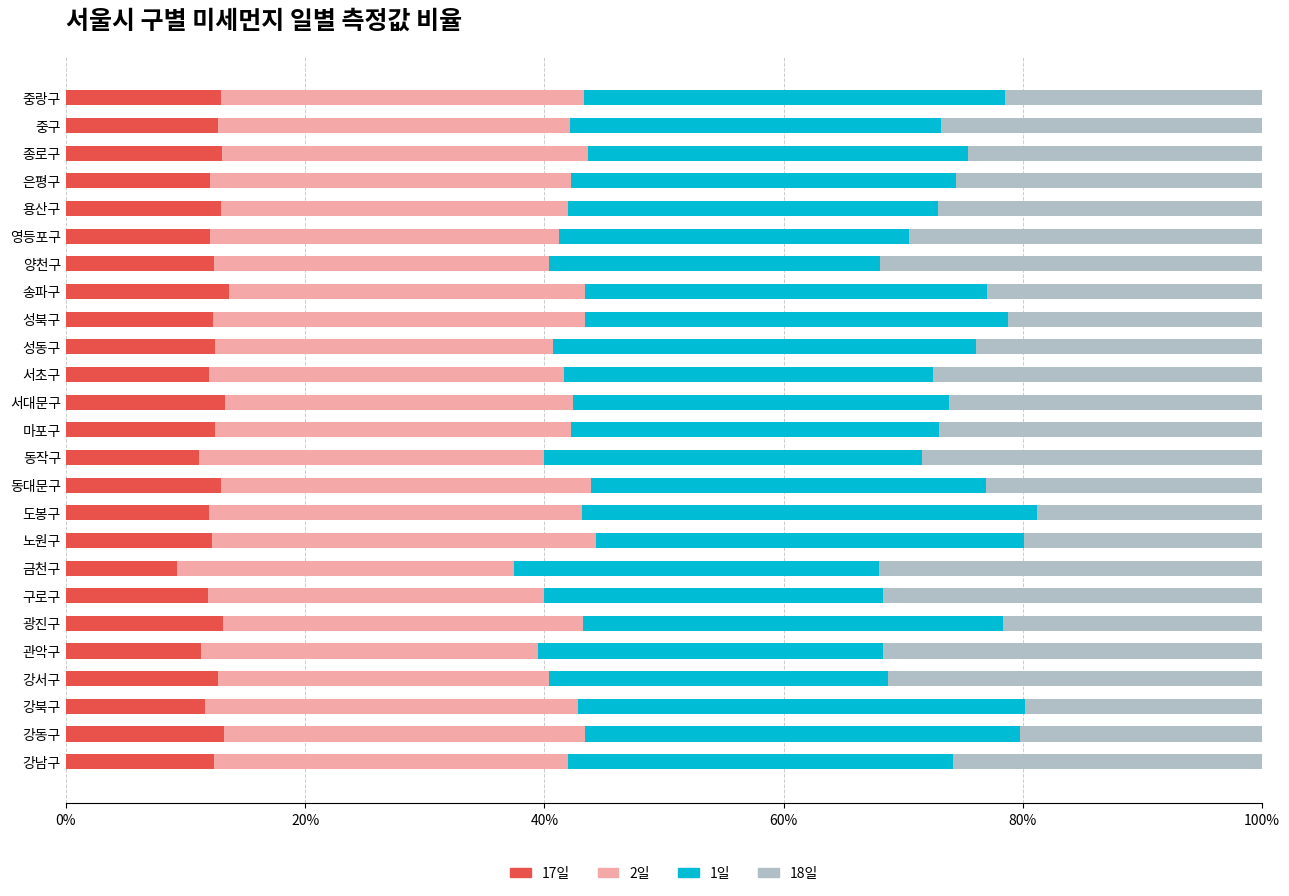

What is the total value across all series at 성동구?

100.0